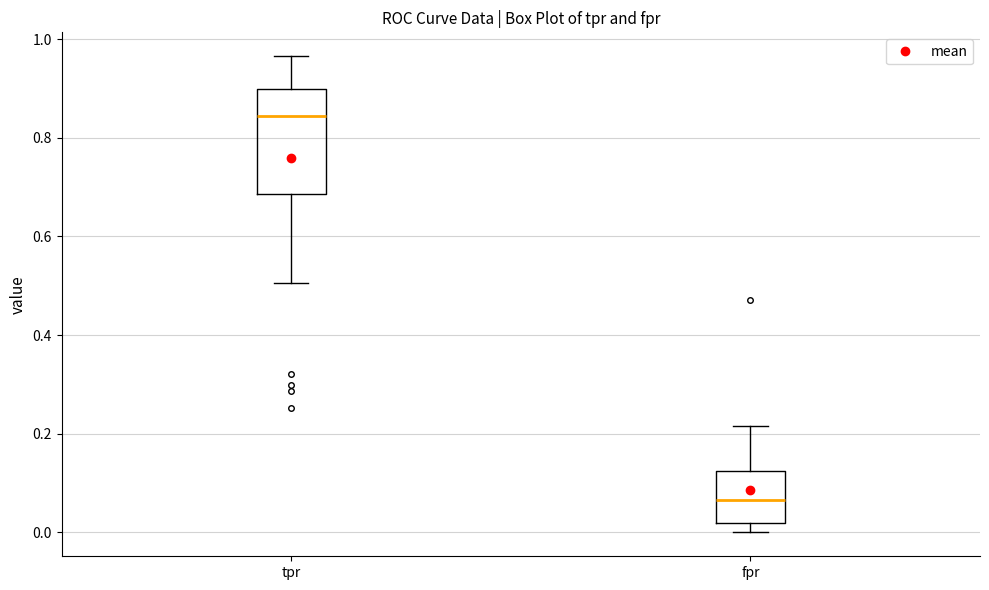

Reading left to right, transcribe this box plot: for each box, give where its median line is, the range the box spans, and where its two whiskers end, as read against the y-axis. The values are not printed on the chart, so give them approximately, as read against the axis.

tpr: median 0.84, box 0.68 to 0.90, whiskers 0.50 to 0.96
fpr: median 0.06, box 0.02 to 0.12, whiskers 0.00 to 0.22